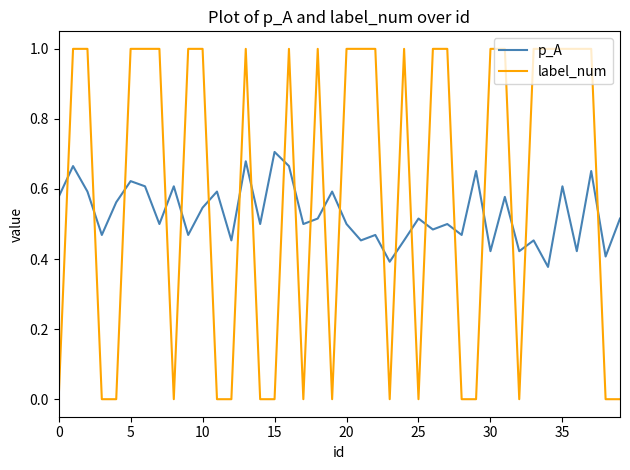

What is the greatest value displayed?

1.0